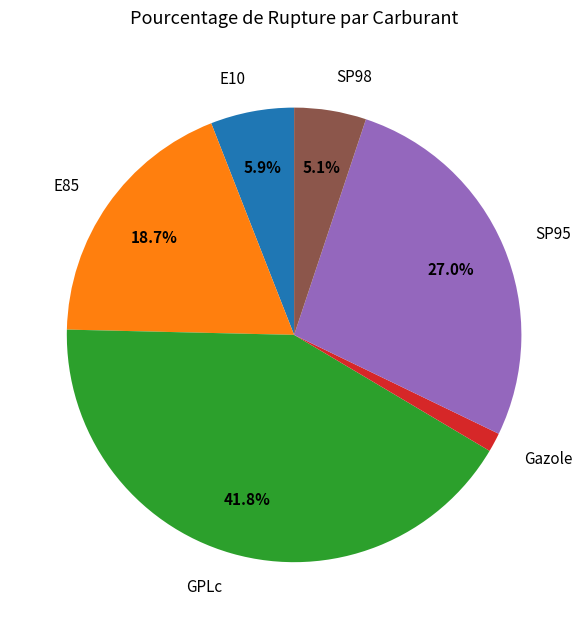

Rank the categories by value from lowest to highest.

Gazole, SP98, E10, E85, SP95, GPLc